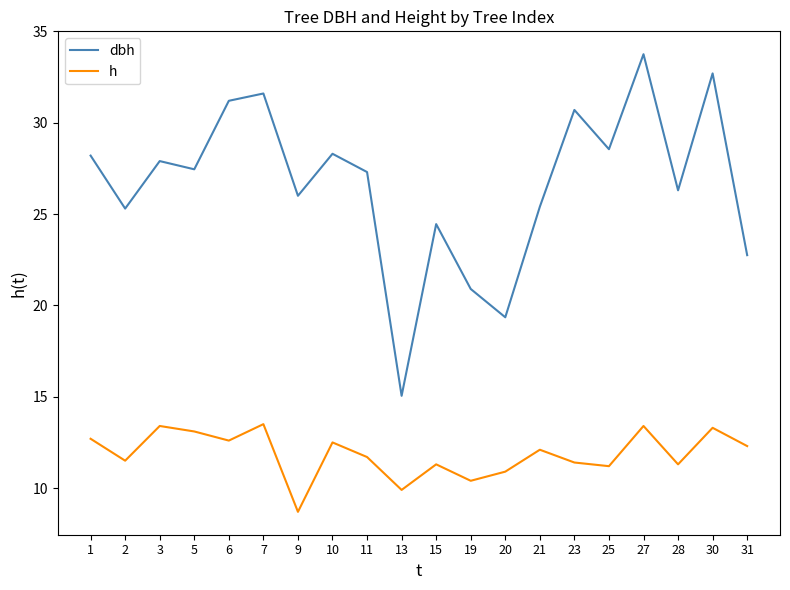

Does the chart have visible grid lines?

No